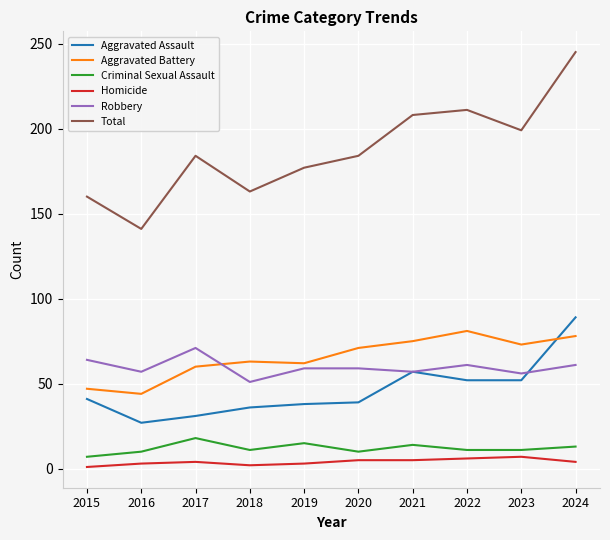

At which category is the sum across all series the highest?

2024